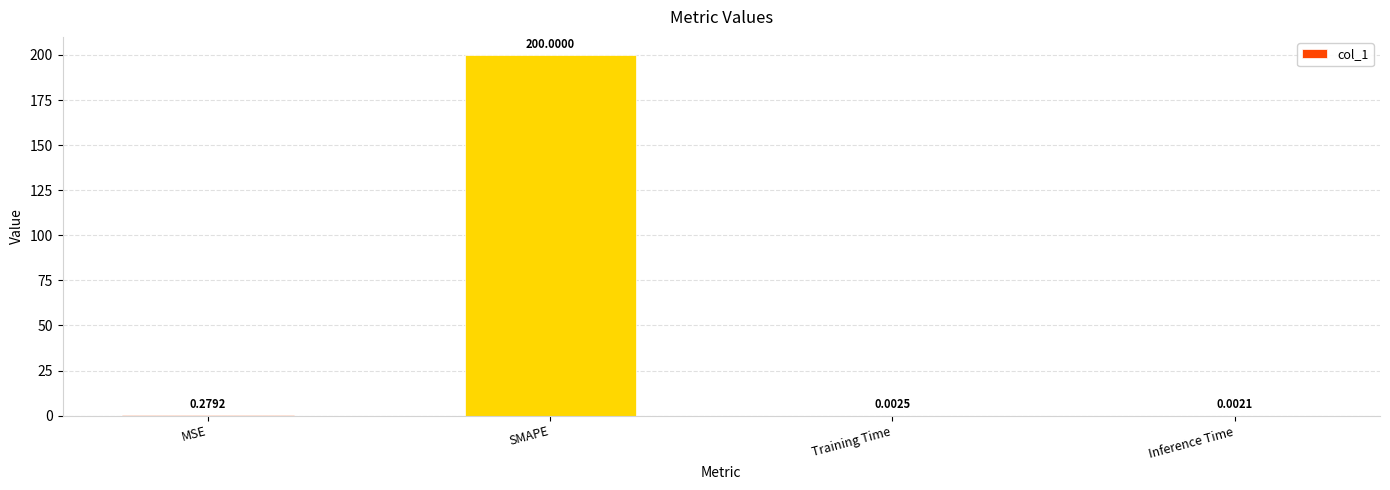

At which label is the value closest to 100?

MSE